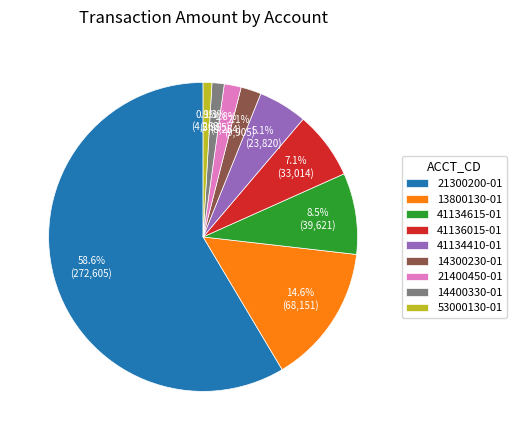

Which category accounts for the majority?

21300200-01